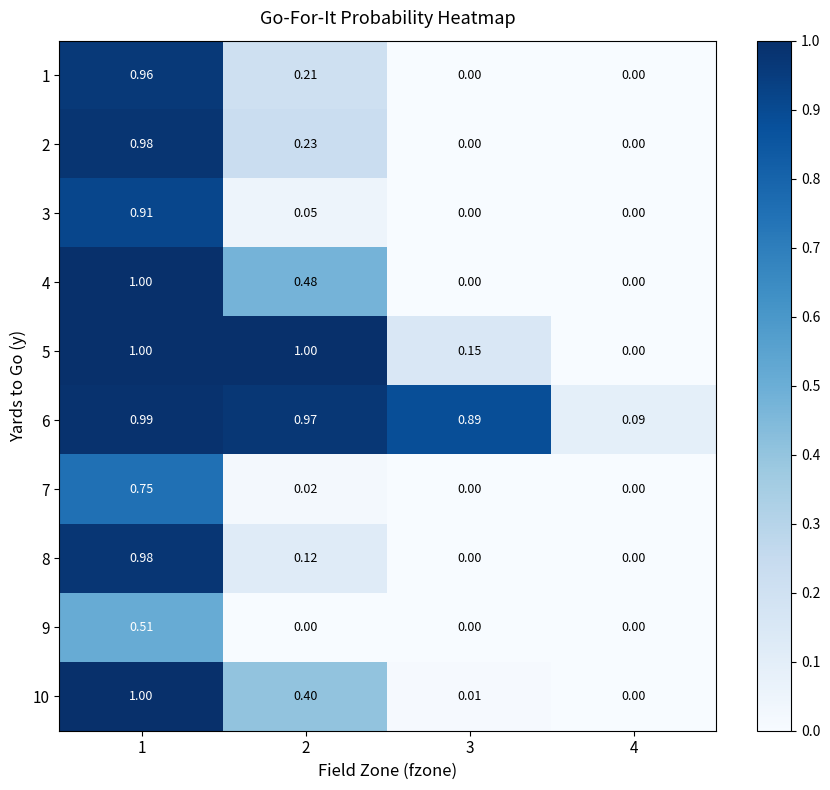

Is the value of 10 at 3 greater than the value of 2 at 1?

No